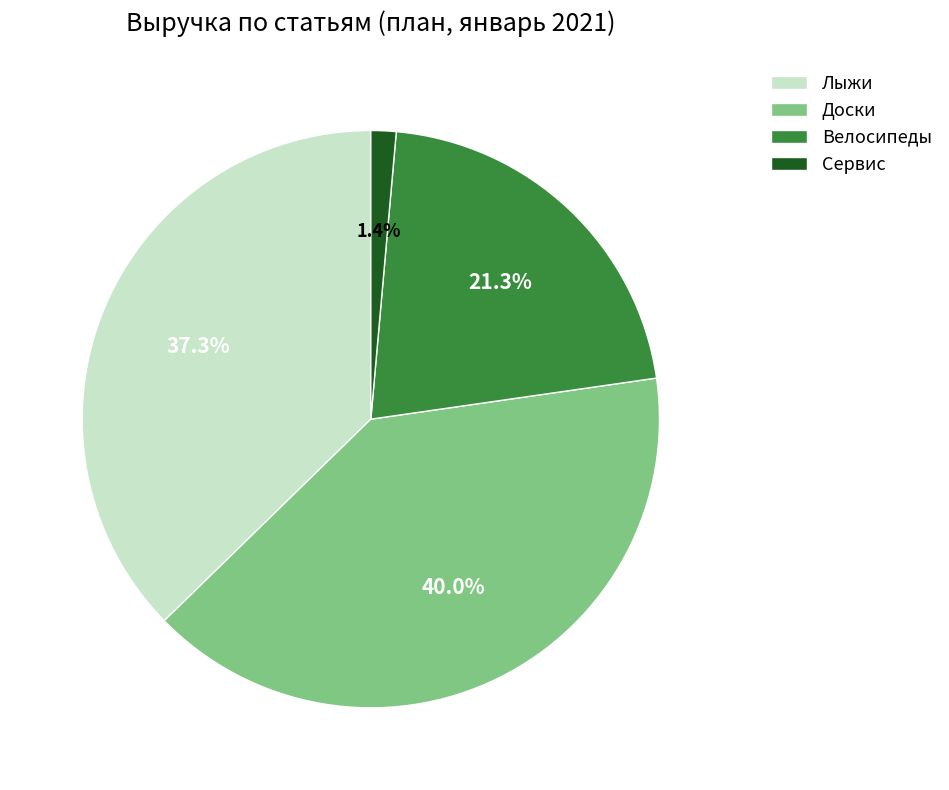

Which slice is the smallest?

Сервис